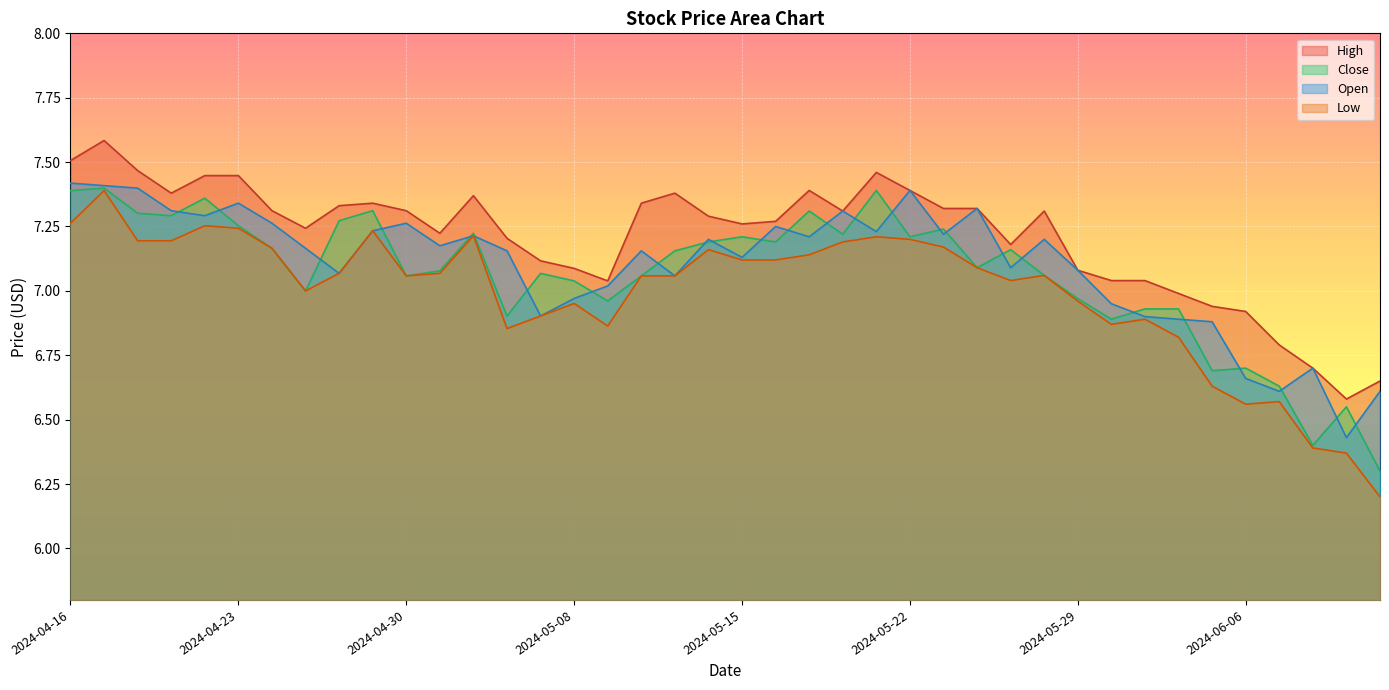

List the labels in order of Open value, largest first.

2024-04-16, 2024-04-17, 2024-04-18, 2024-05-22, 2024-04-23, 2024-05-24, 2024-04-19, 2024-05-20, 2024-04-22, 2024-04-30, 2024-04-24, 2024-05-16, 2024-04-29, 2024-05-21, 2024-05-23, 2024-05-03, 2024-05-17, 2024-05-14, 2024-05-28, 2024-05-02, 2024-04-25, 2024-05-10, 2024-05-06, 2024-05-15, 2024-05-27, 2024-05-29, 2024-04-26, 2024-05-13, 2024-05-09, 2024-05-08, 2024-05-31, 2024-05-07, 2024-06-03, 2024-06-04, 2024-06-05, 2024-06-10, 2024-06-06, 2024-06-07, 2024-06-12, 2024-06-11